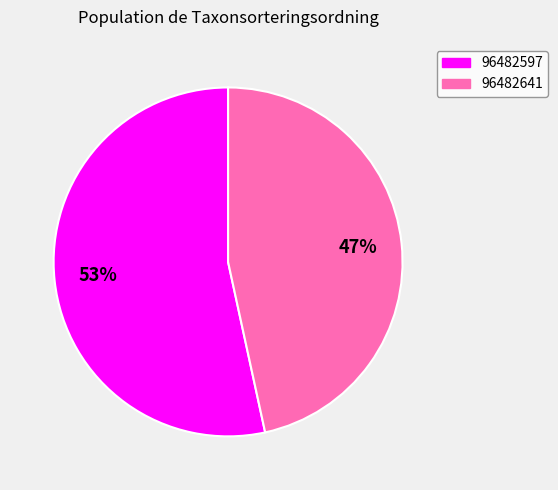

To the nearest percent, what is the average slice percentage?

50%